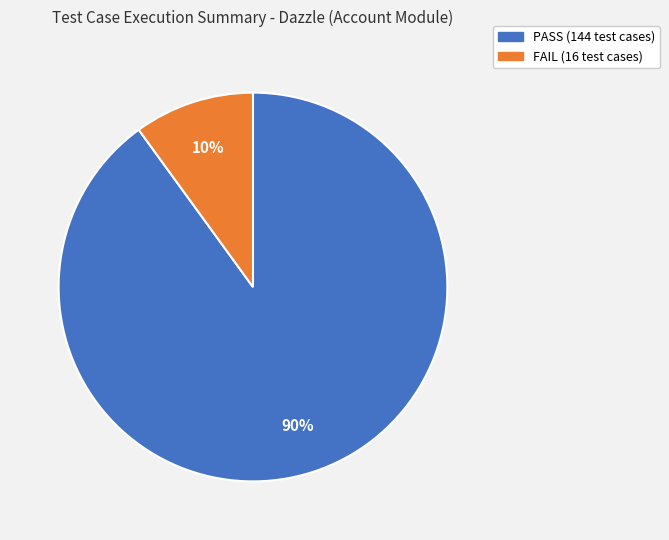

To the nearest percent, what is the difference between the largest and smallest slice percentages?

80%